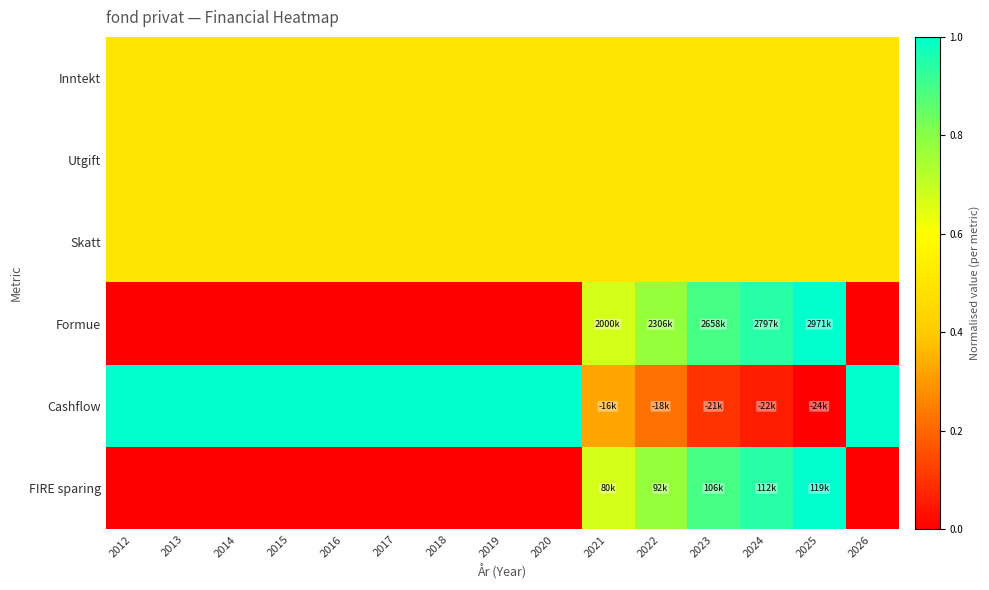

Reading left to right, list all the values displayed in this chart.

Inntekt: 2012=0.5	2013=0.5	2014=0.5	2015=0.5	2016=0.5	2017=0.5	2018=0.5	2019=0.5	2020=0.5	2021=0.5	2022=0.5	2023=0.5	2024=0.5	2025=0.5	2026=0.5
Utgift: 2012=0.5	2013=0.5	2014=0.5	2015=0.5	2016=0.5	2017=0.5	2018=0.5	2019=0.5	2020=0.5	2021=0.5	2022=0.5	2023=0.5	2024=0.5	2025=0.5	2026=0.5
Skatt: 2012=0.5	2013=0.5	2014=0.5	2015=0.5	2016=0.5	2017=0.5	2018=0.5	2019=0.5	2020=0.5	2021=0.5	2022=0.5	2023=0.5	2024=0.5	2025=0.5	2026=0.5
Formue: 2012=0.0	2013=0.0	2014=0.0	2015=0.0	2016=0.0	2017=0.0	2018=0.0	2019=0.0	2020=0.0	2021=0.7	2022=0.8	2023=0.9	2024=0.9	2025=1.0	2026=0.0
Cashflow: 2012=1.0	2013=1.0	2014=1.0	2015=1.0	2016=1.0	2017=1.0	2018=1.0	2019=1.0	2020=1.0	2021=0.3	2022=0.2	2023=0.1	2024=0.1	2025=0.0	2026=1.0
FIRE sparing: 2012=0.0	2013=0.0	2014=0.0	2015=0.0	2016=0.0	2017=0.0	2018=0.0	2019=0.0	2020=0.0	2021=0.7	2022=0.8	2023=0.9	2024=0.9	2025=1.0	2026=0.0